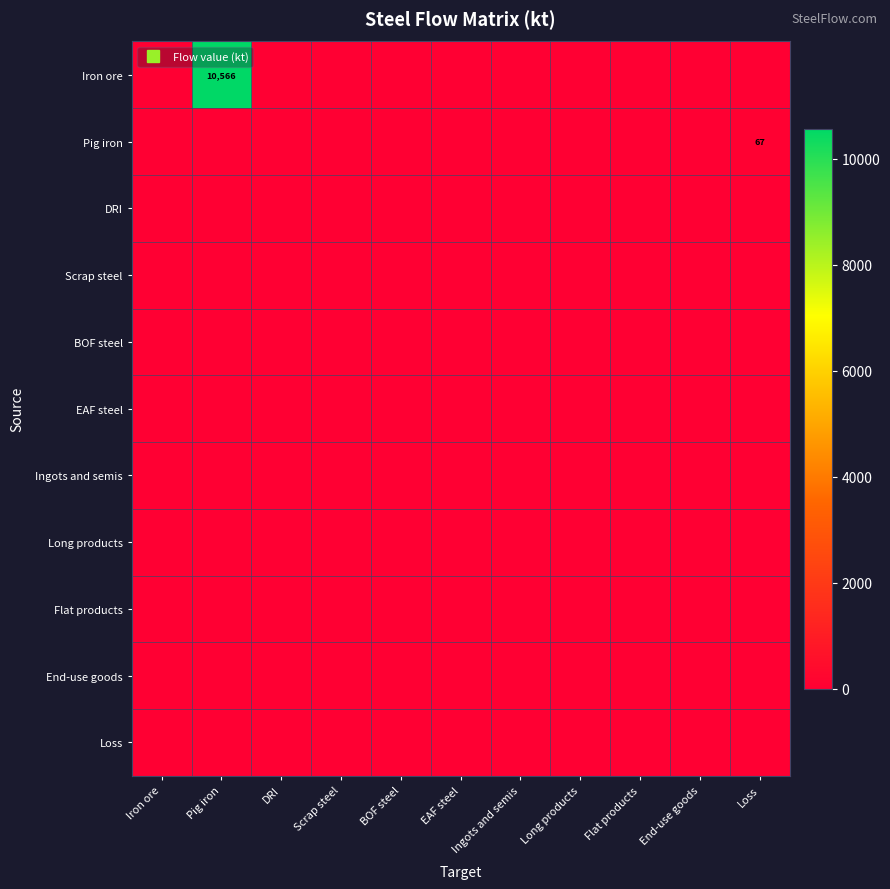

What is the sum of all Pig iron values?

66.6